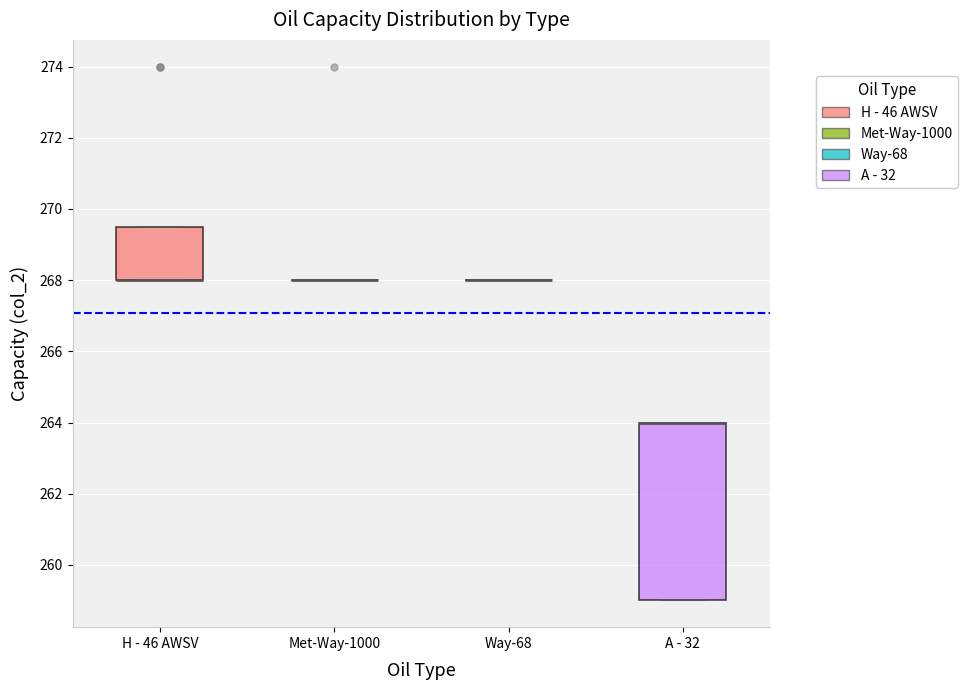

Comparing the boxes themselves (not the whiskers), which one is the tallest?

A - 32